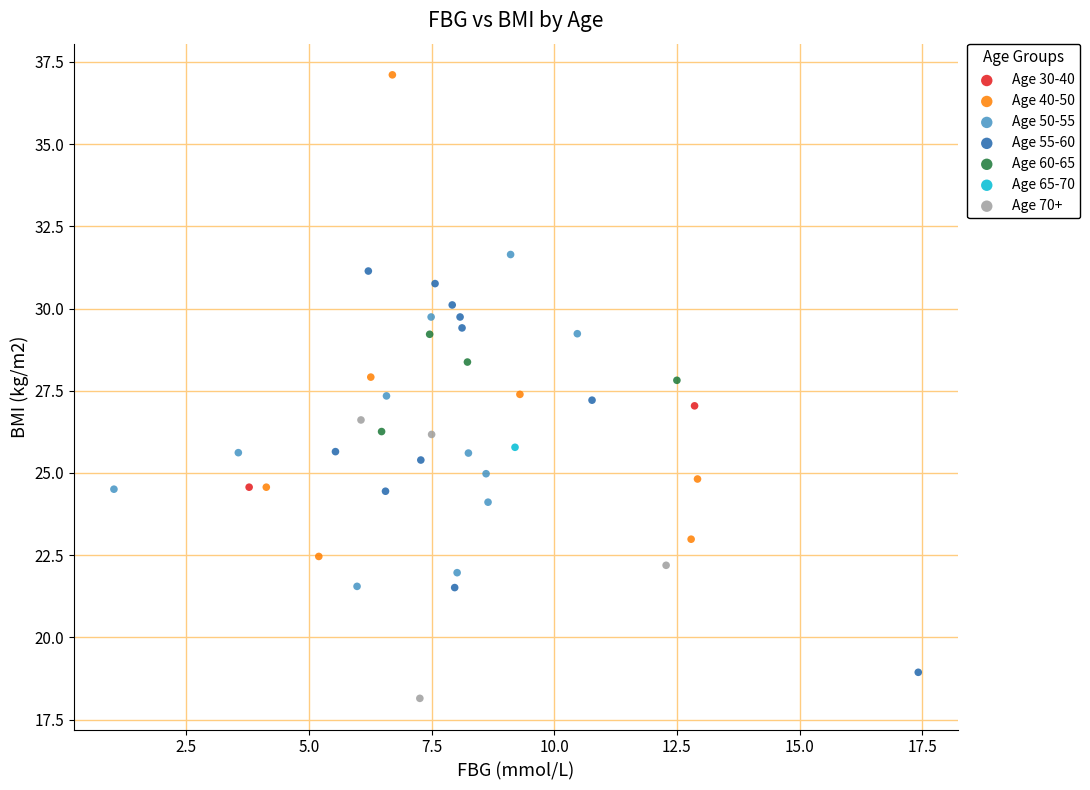

What are all the series names shown in the legend?

Age 30-40, Age 40-50, Age 50-55, Age 55-60, Age 60-65, Age 65-70, Age 70+